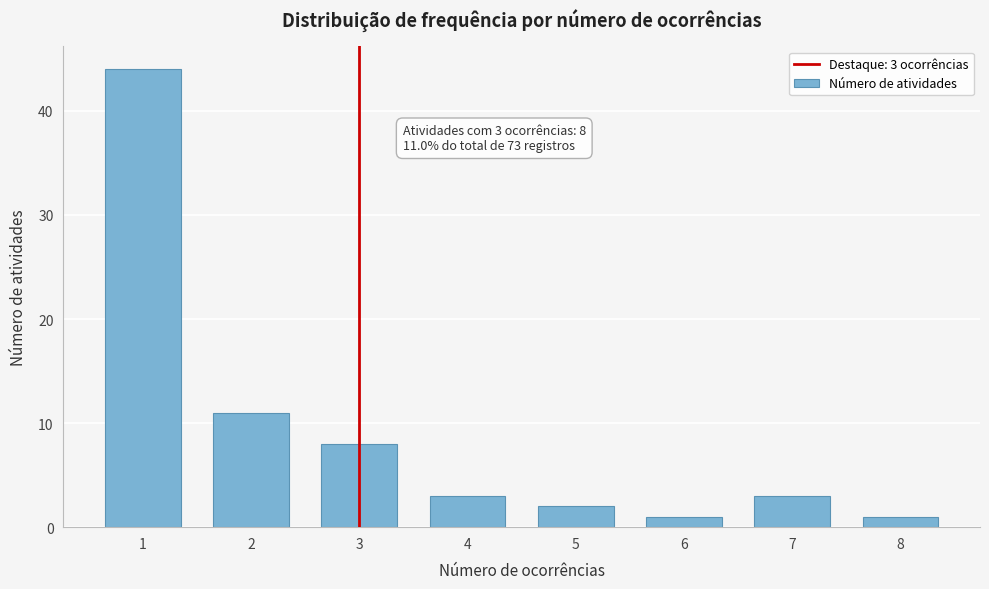

Reading left to right, extract all data points from this chart.

1=44	2=11	3=8	4=3	5=2	6=1	7=3	8=1